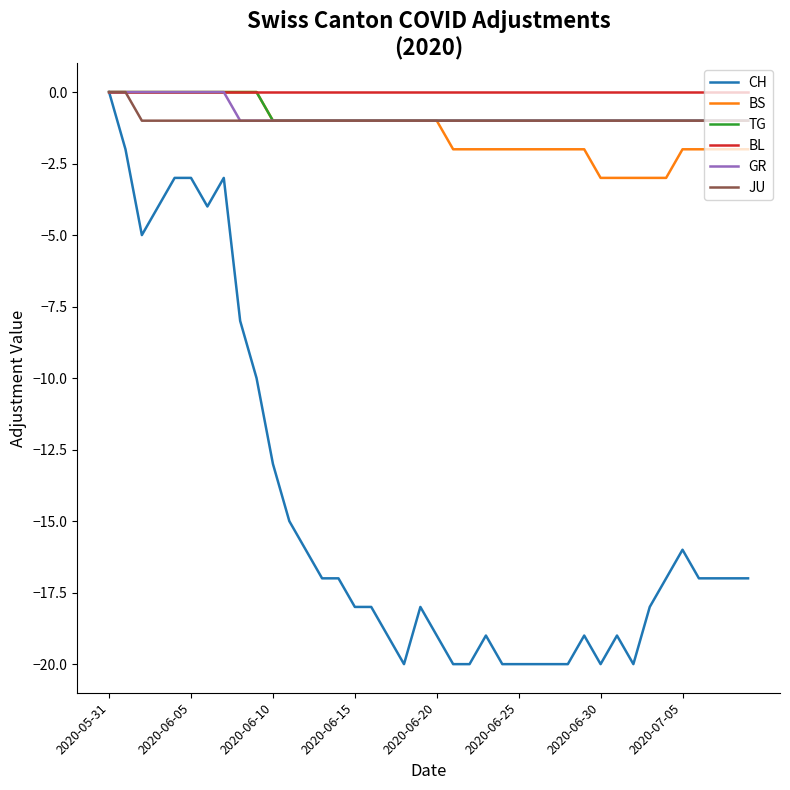

Which series has the largest range (max minus min)?

CH